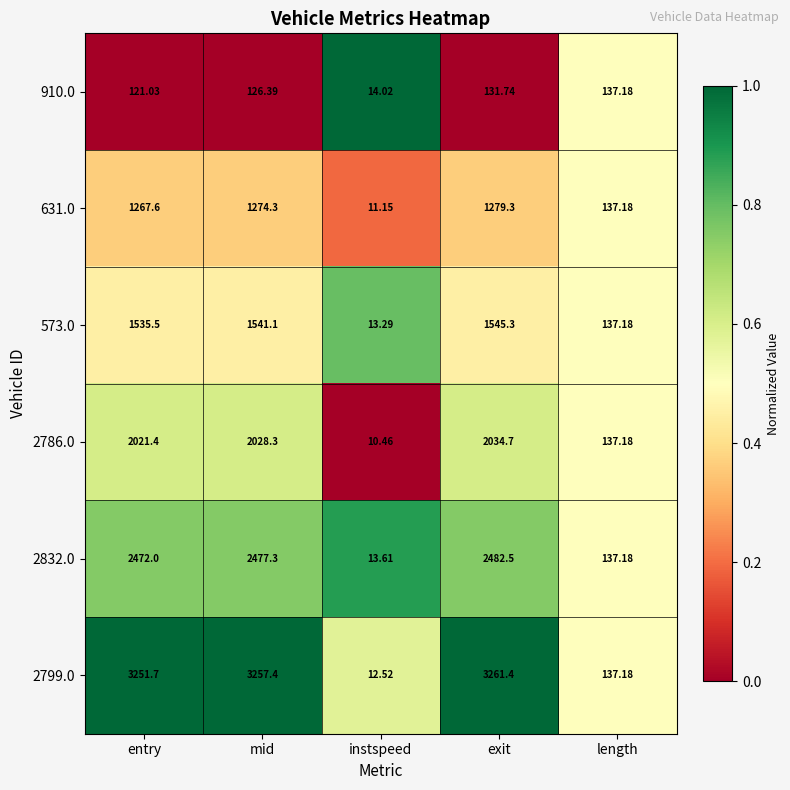

At entry, list the series in order from smallest to largest.

910.0, 631.0, 573.0, 2786.0, 2832.0, 2799.0